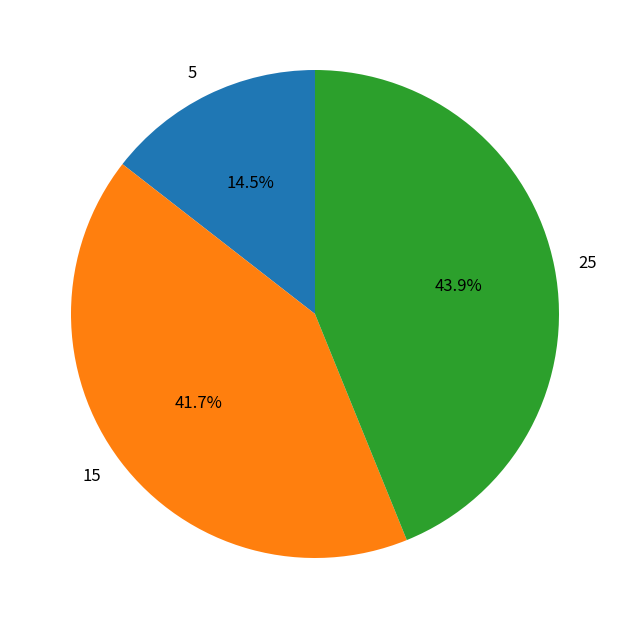

Rank the categories by value from lowest to highest.

5, 15, 25